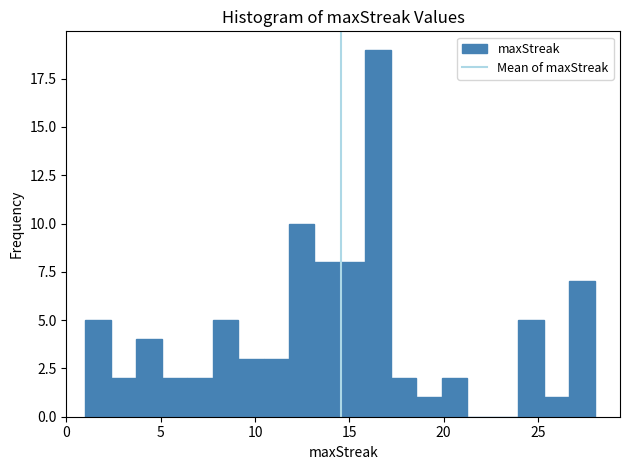

Read against the x-axis, roughly where is the centre of the tallest bar?

16.5